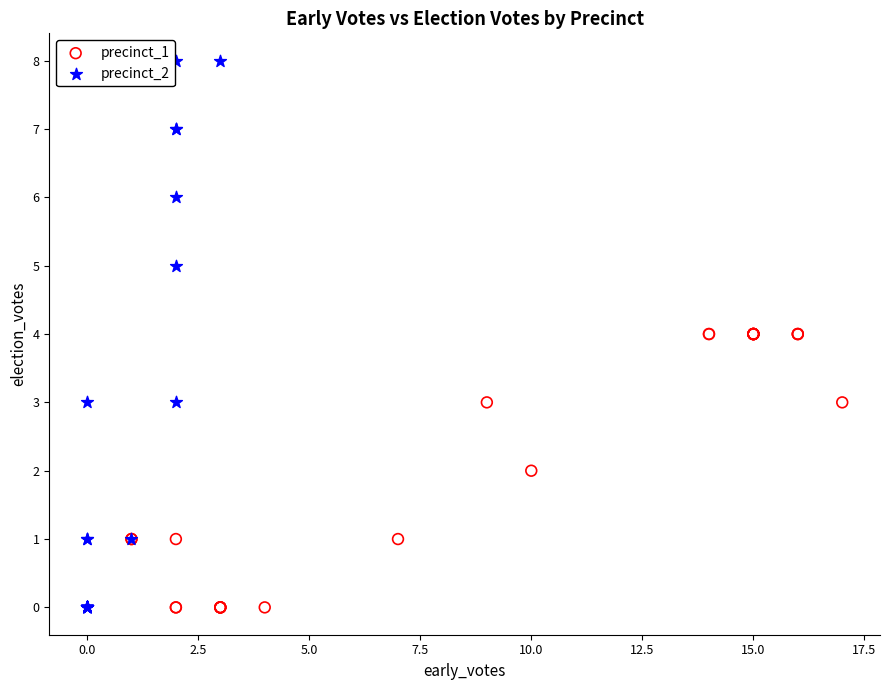

Which series contains the highest Y value?

precinct_2